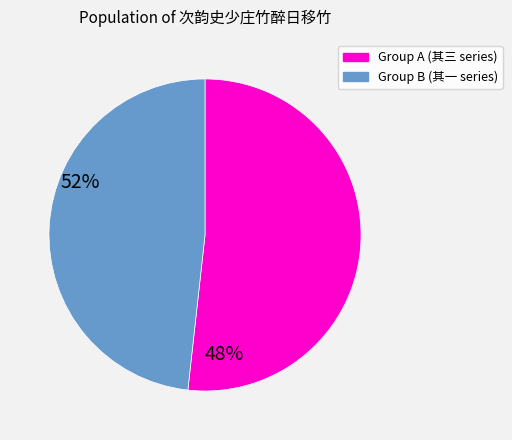

How many slices are in this pie chart?

2